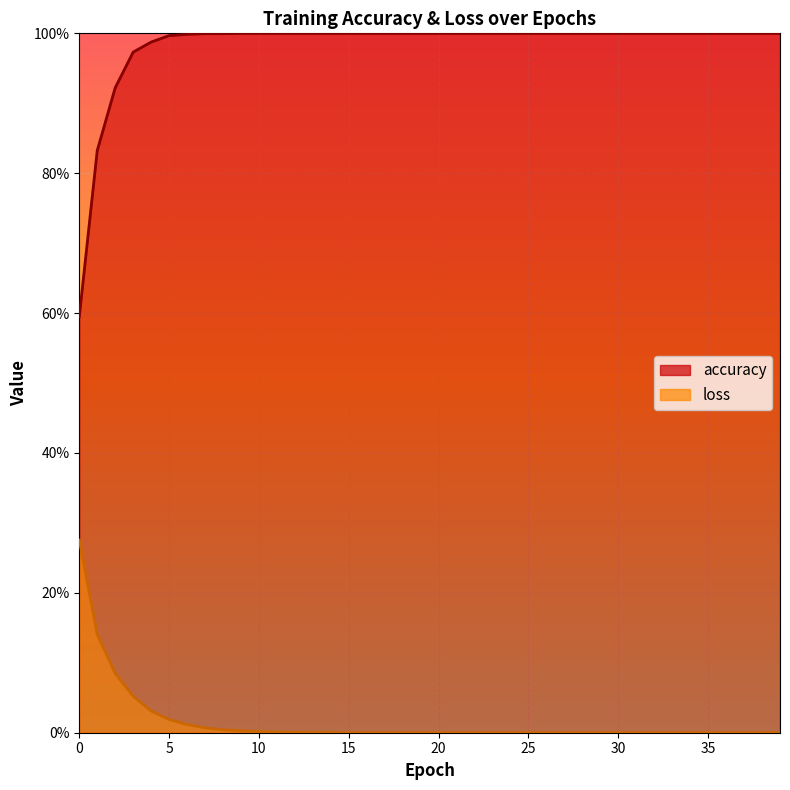

The value of loss at 31 is 0.0. True or false?

False